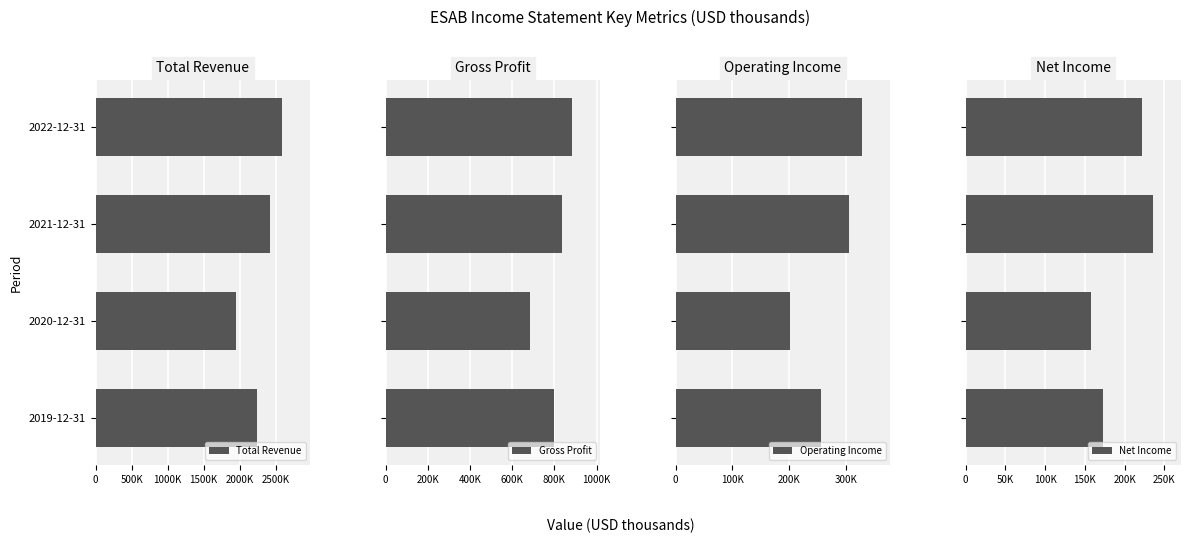

How many data points does each series have?

4